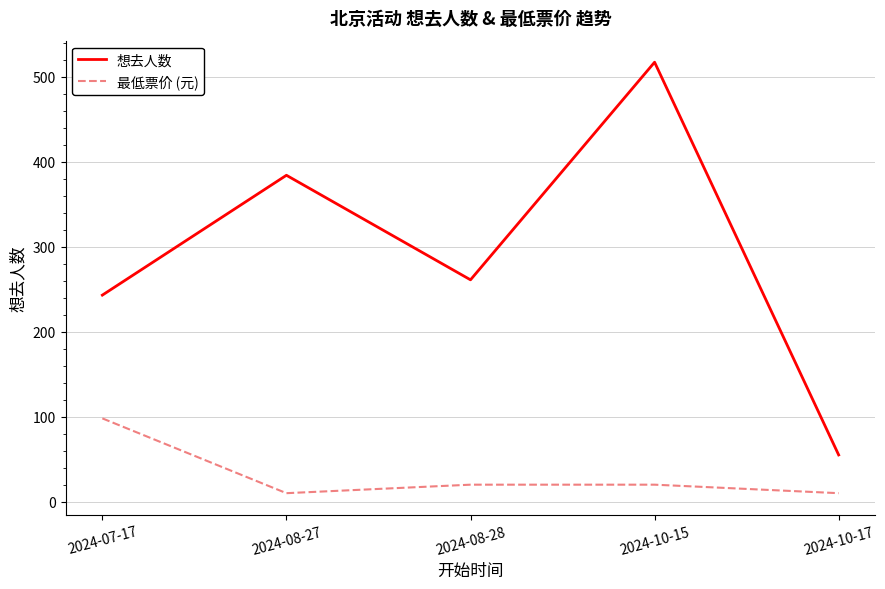

What position from the right is 2024-10-17?

1